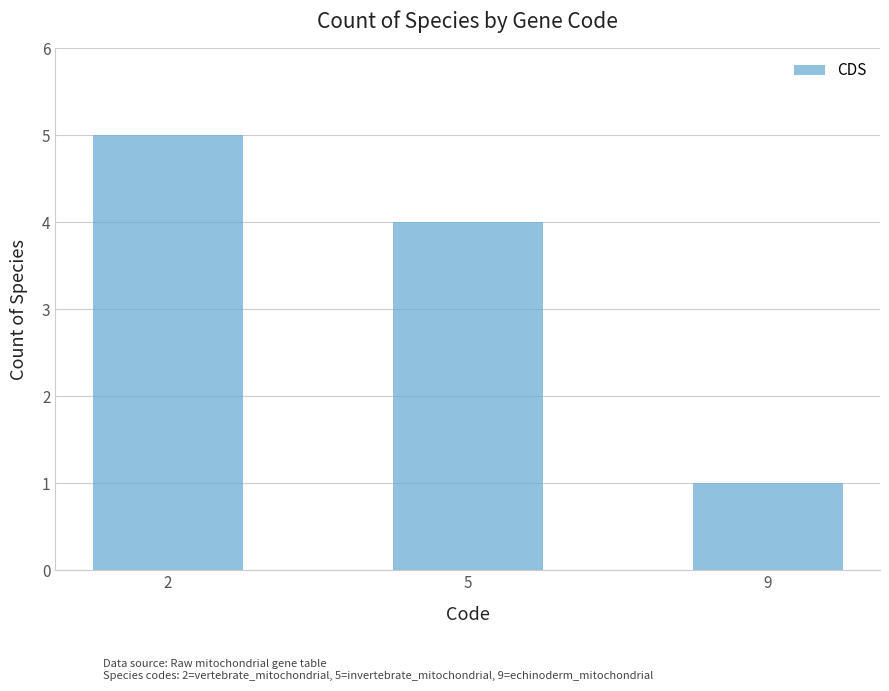

Reading left to right, list all the values displayed in this chart.

2=5	5=4	9=1